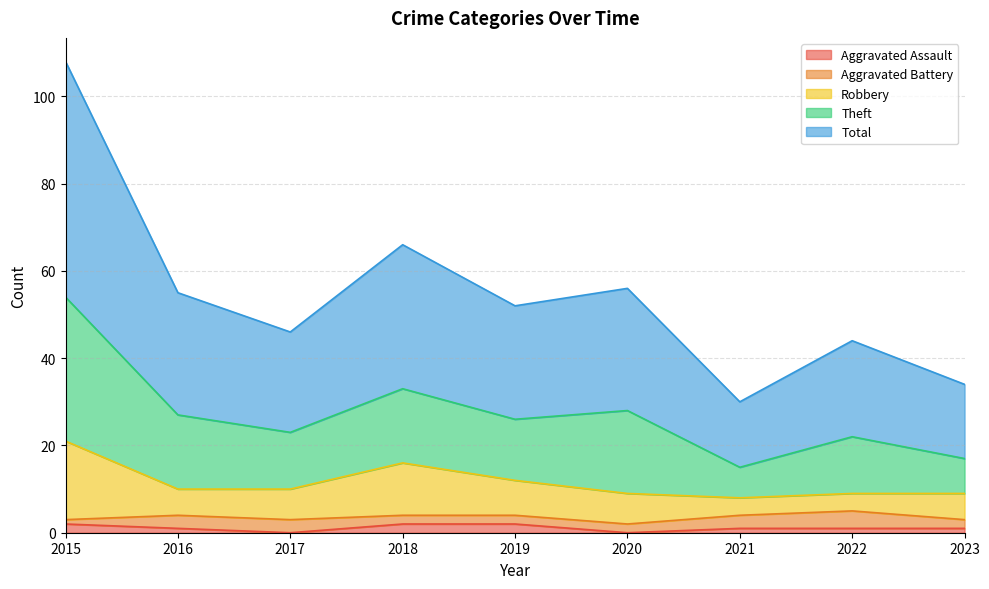

List the labels in order of Aggravated Assault value, largest first.

2015, 2018, 2019, 2016, 2021, 2022, 2023, 2017, 2020